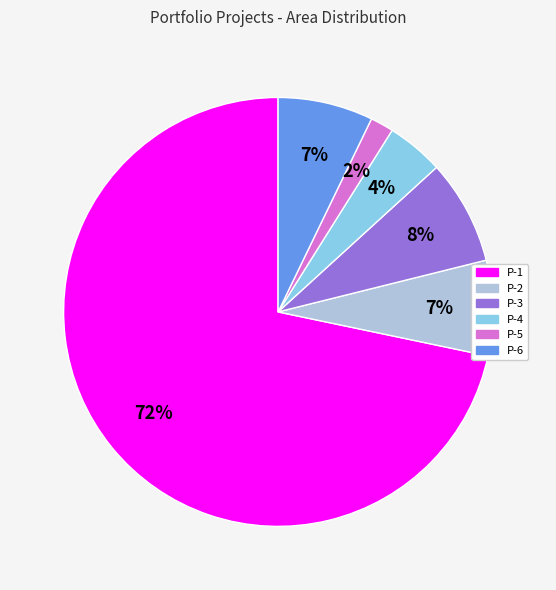

To the nearest percent, what is the average slice percentage?

17%